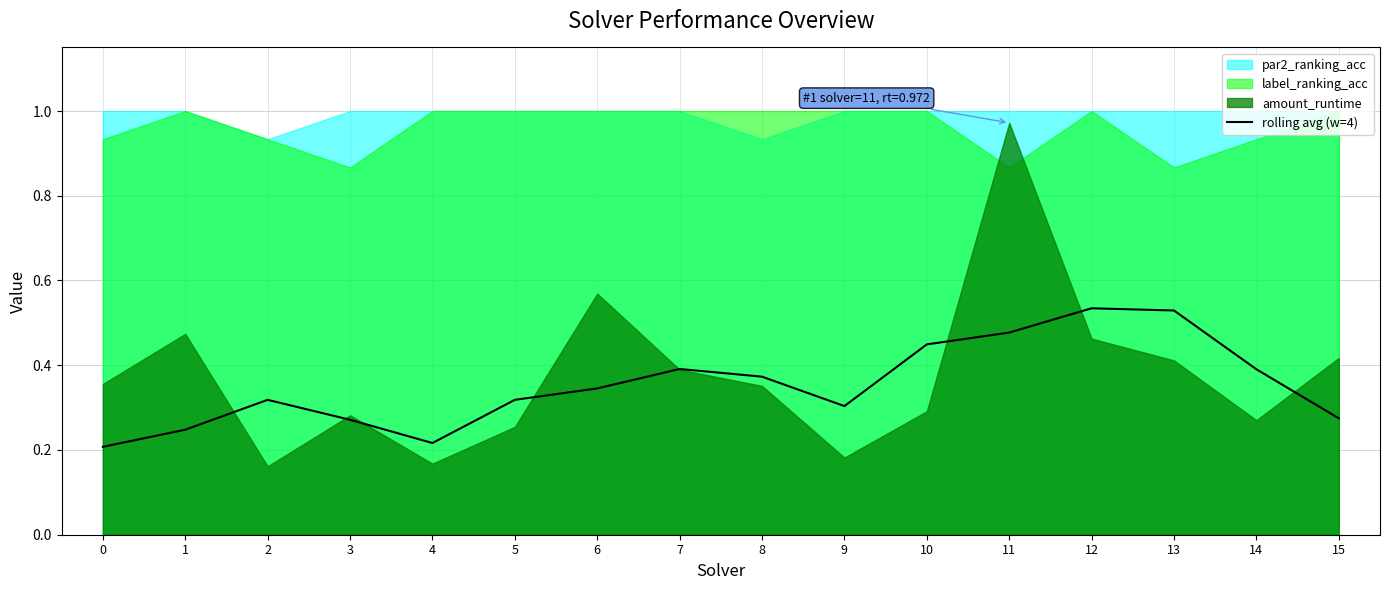

What is the difference between the maximum and second lowest values?

0.3